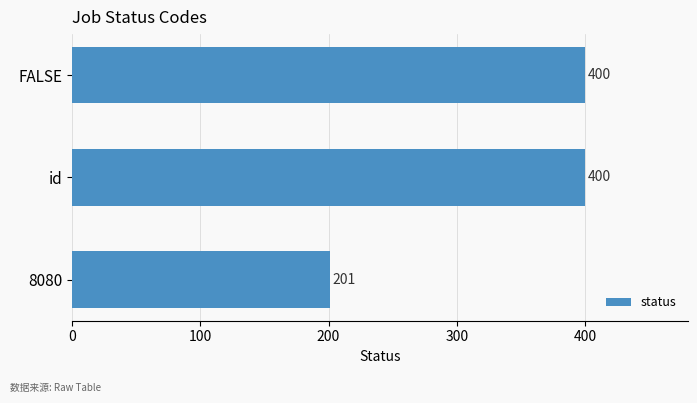

Are the bars grouped side by side (vs. stacked)?

No